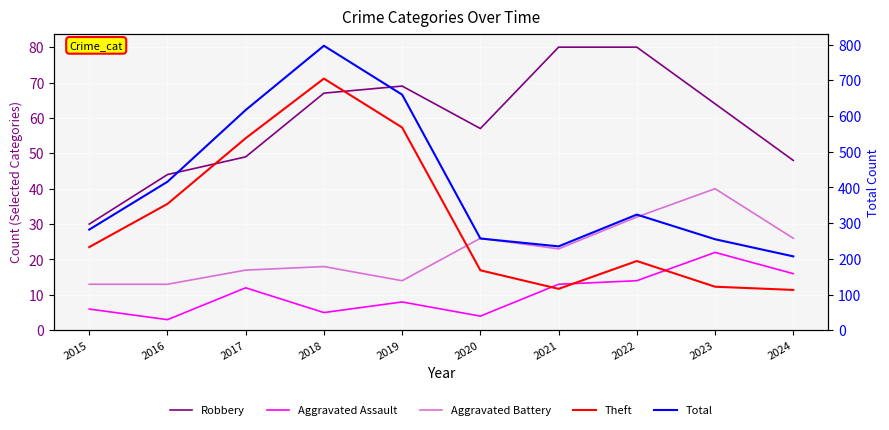

Which category has the highest value in the Robbery series?

2021